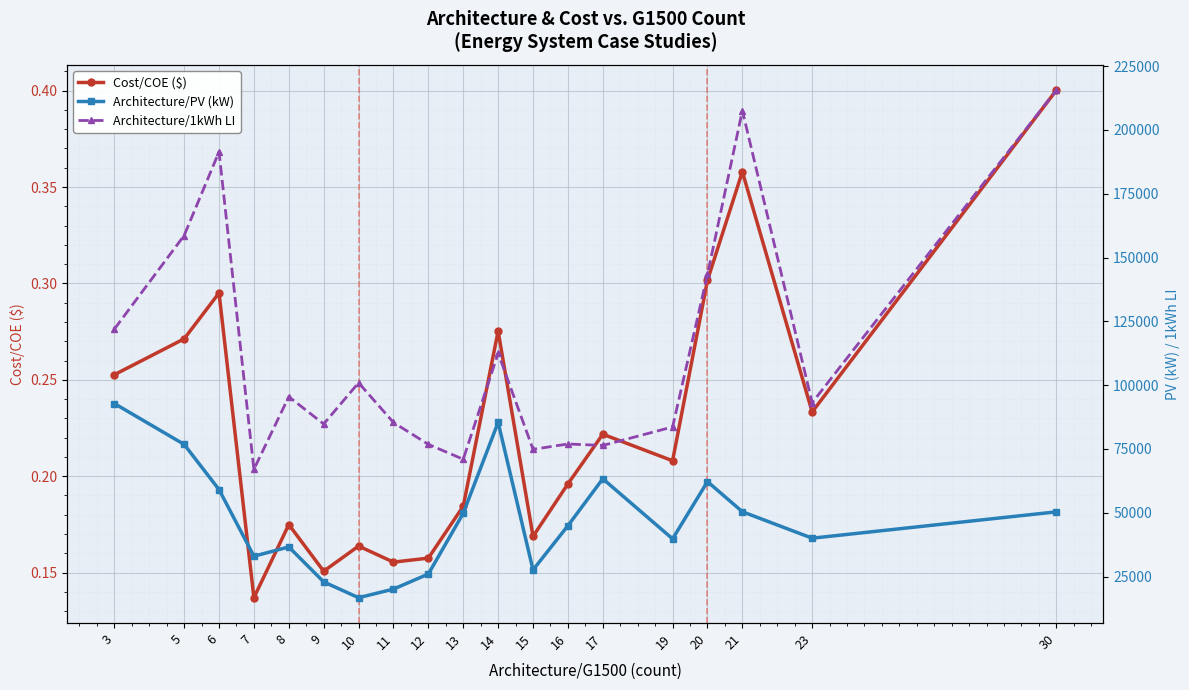

Which series has the largest range (max minus min)?

Architecture/1kWh LI